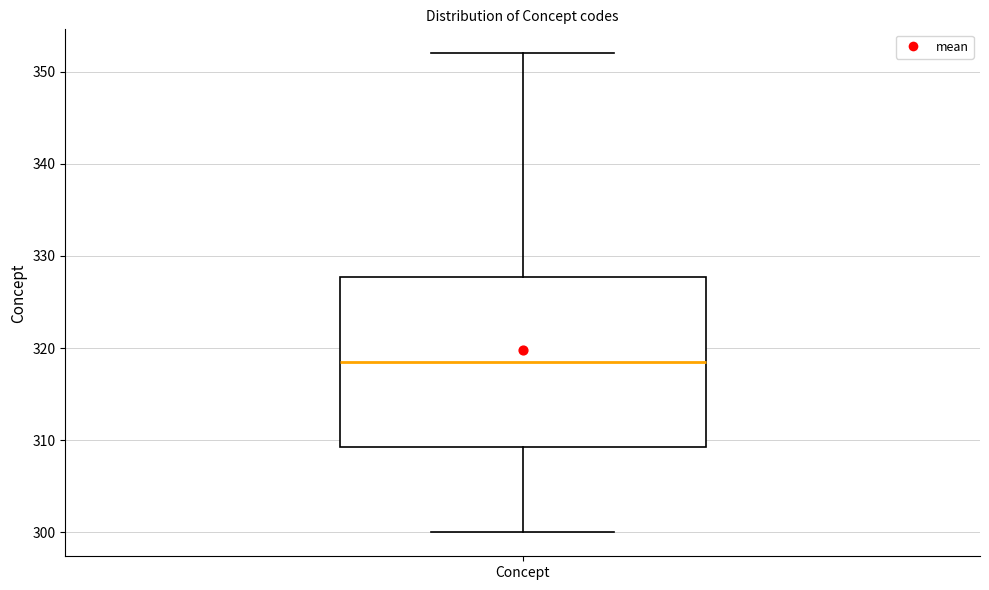

Read this box plot against the y-axis: the position of the median line, the range covered by the box, and the ends of both whiskers. The values are not printed on the chart, so give them approximately, as read against the axis.

median 319, box 309 to 328, whiskers 300 to 352